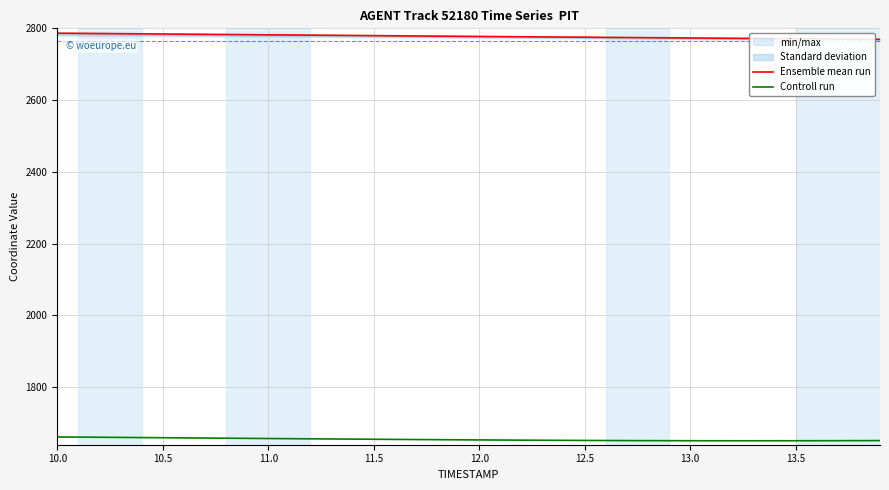

True or false: Controll run and Ensemble mean run cross at least once.

False